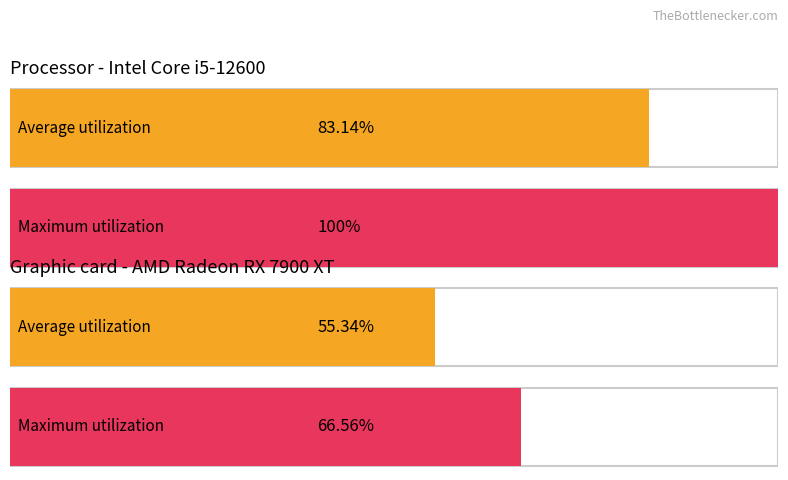

Does the chart contain any negative values?

No